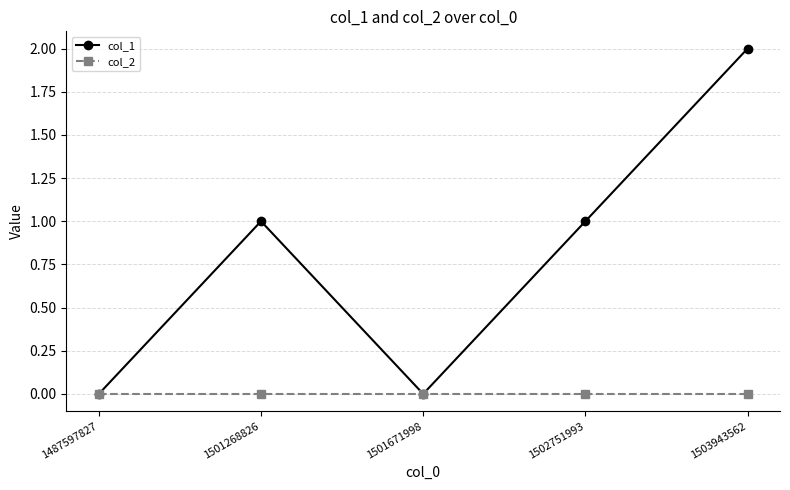

In col_1, how many points are higher than both neighbors (excluding endpoints)?

1